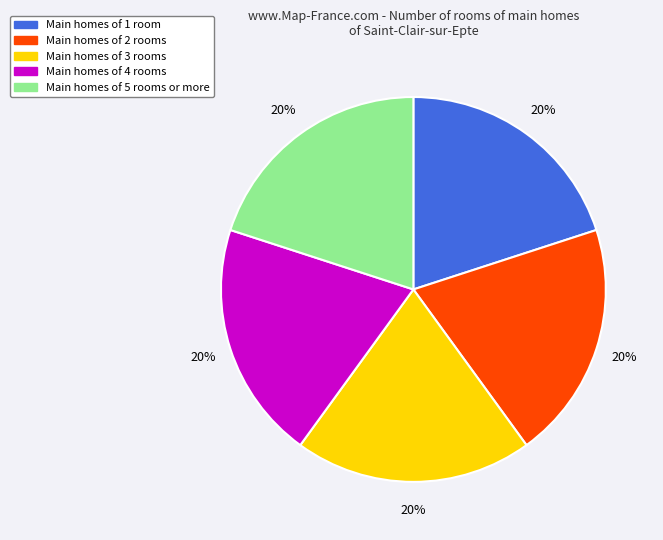

To the nearest percent, what is the average slice percentage?

20%